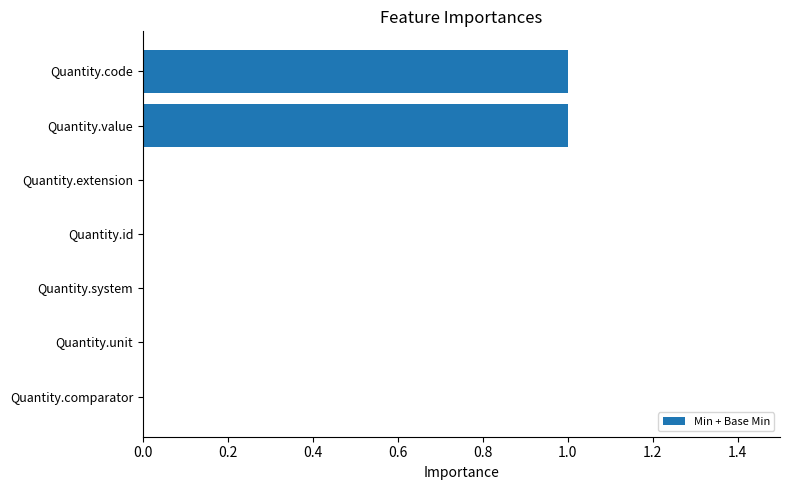

What is the maximum value shown in the chart?

1